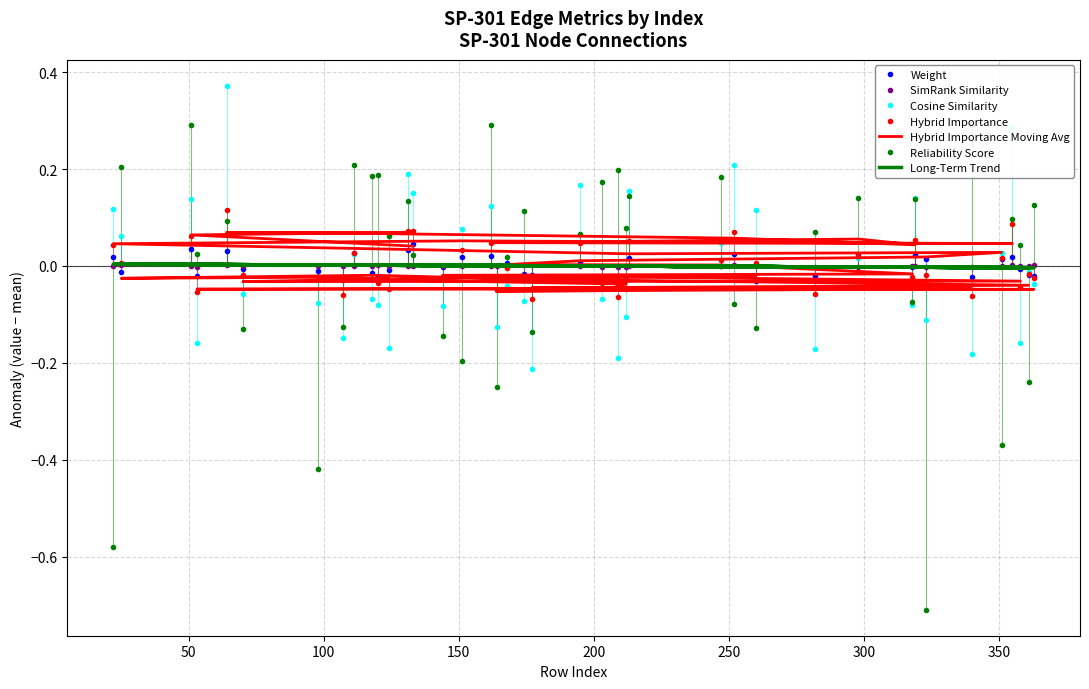

Which series has the largest total across all categories?

cosine_similarity_to_test_node